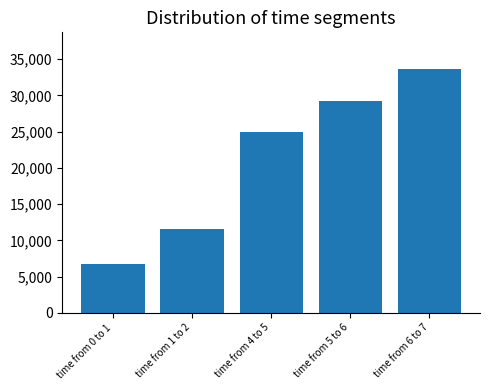

Count the number of data series in this chart.

1